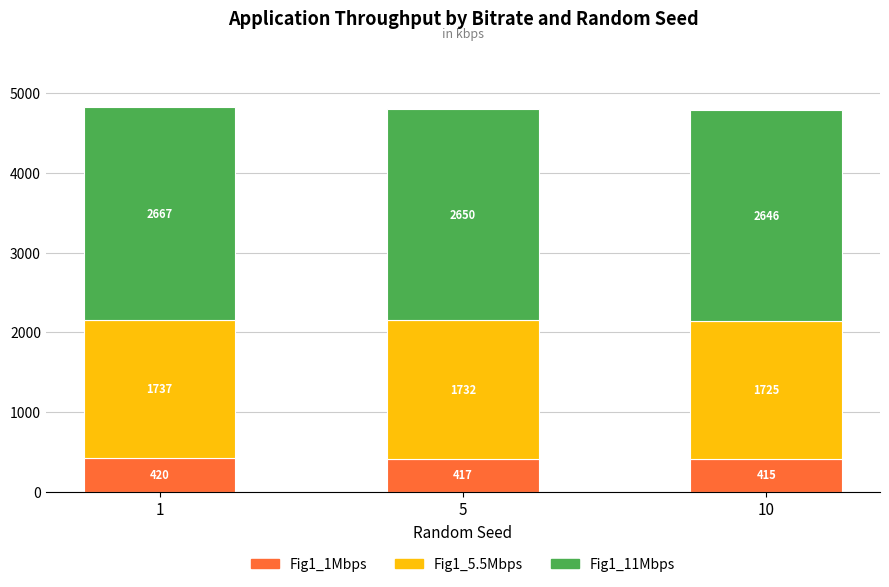

What is the lowest value of the Fig1_1Mbps series?

415.4